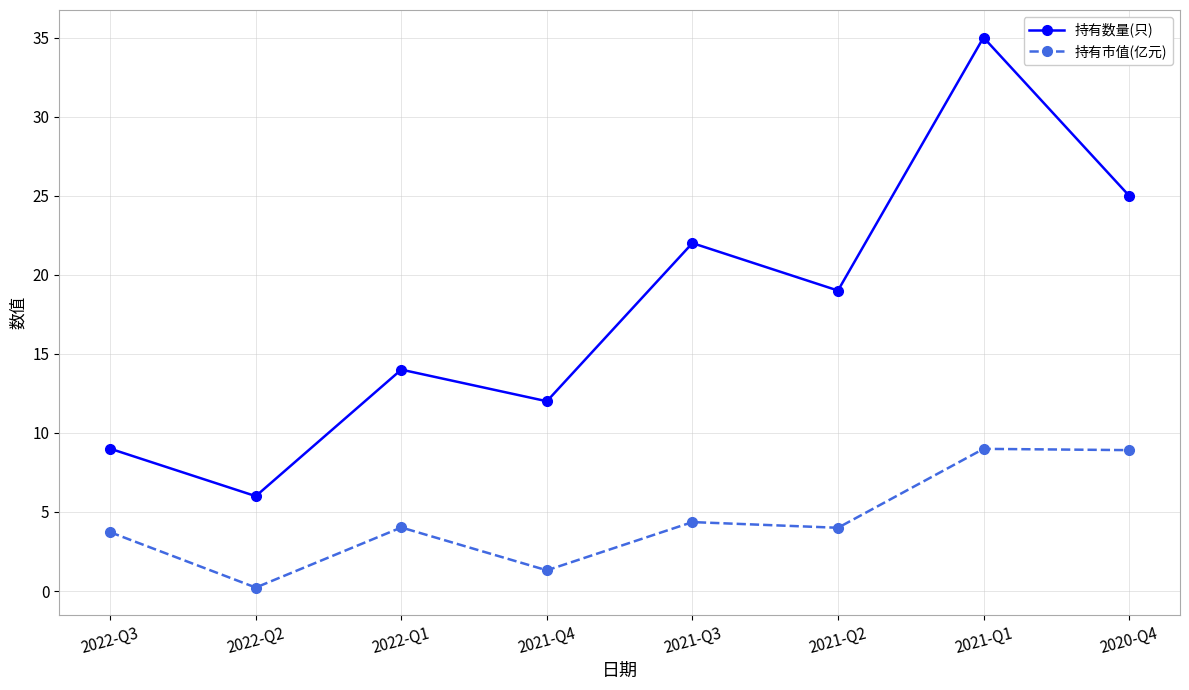

Rank the series at 2021-Q4 from lowest to highest value.

持有市值(亿元), 持有数量(只)